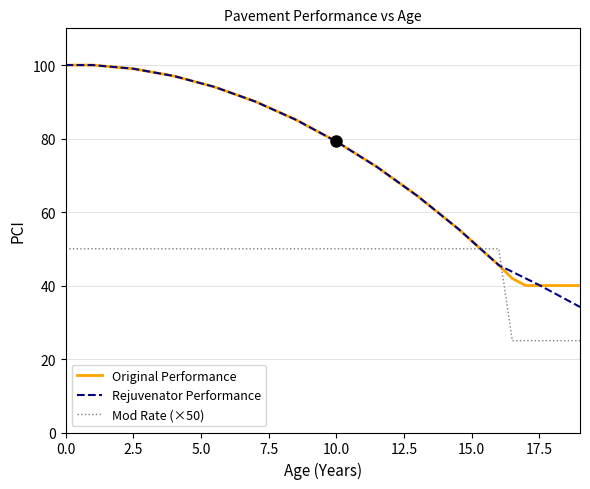

What is the minimum value shown in the chart?

25.0